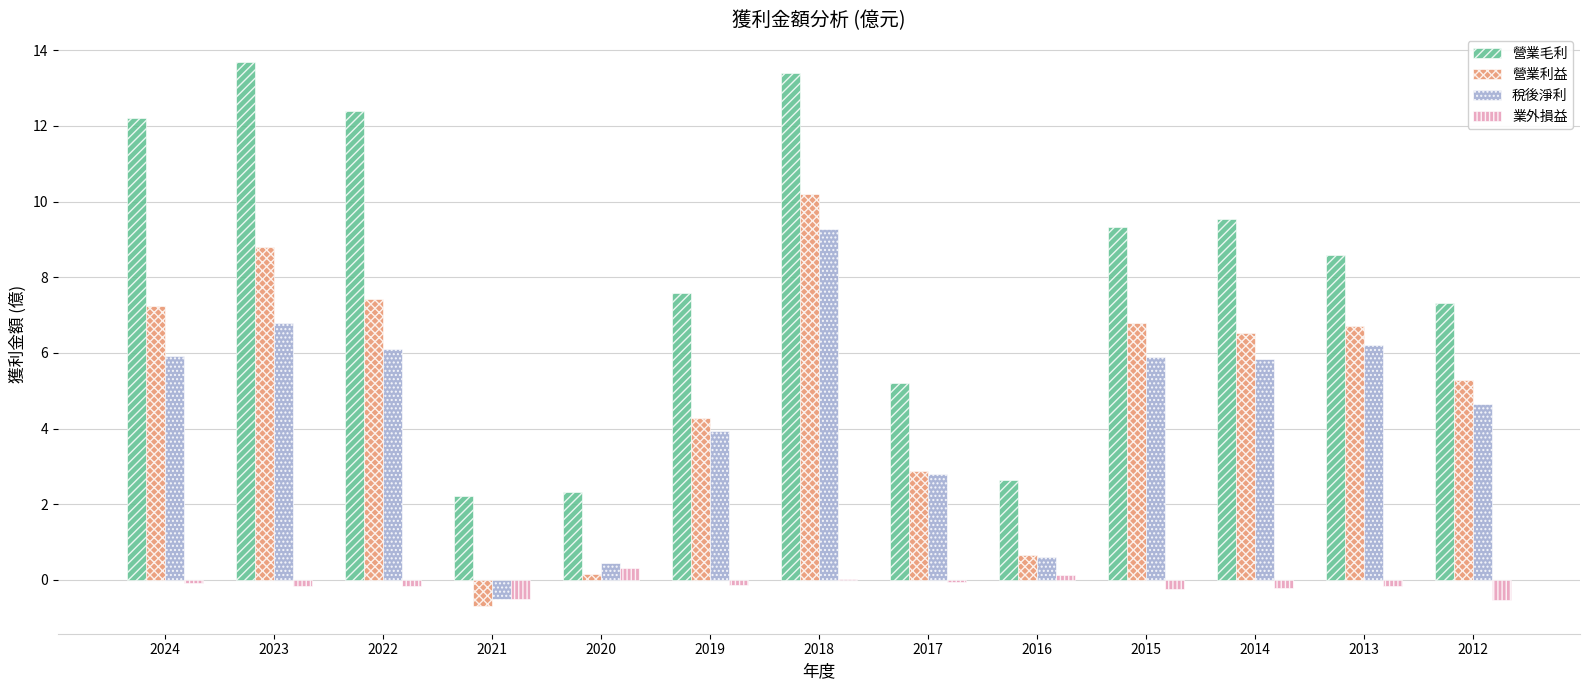

At which category is the sum across all series the highest?

2018